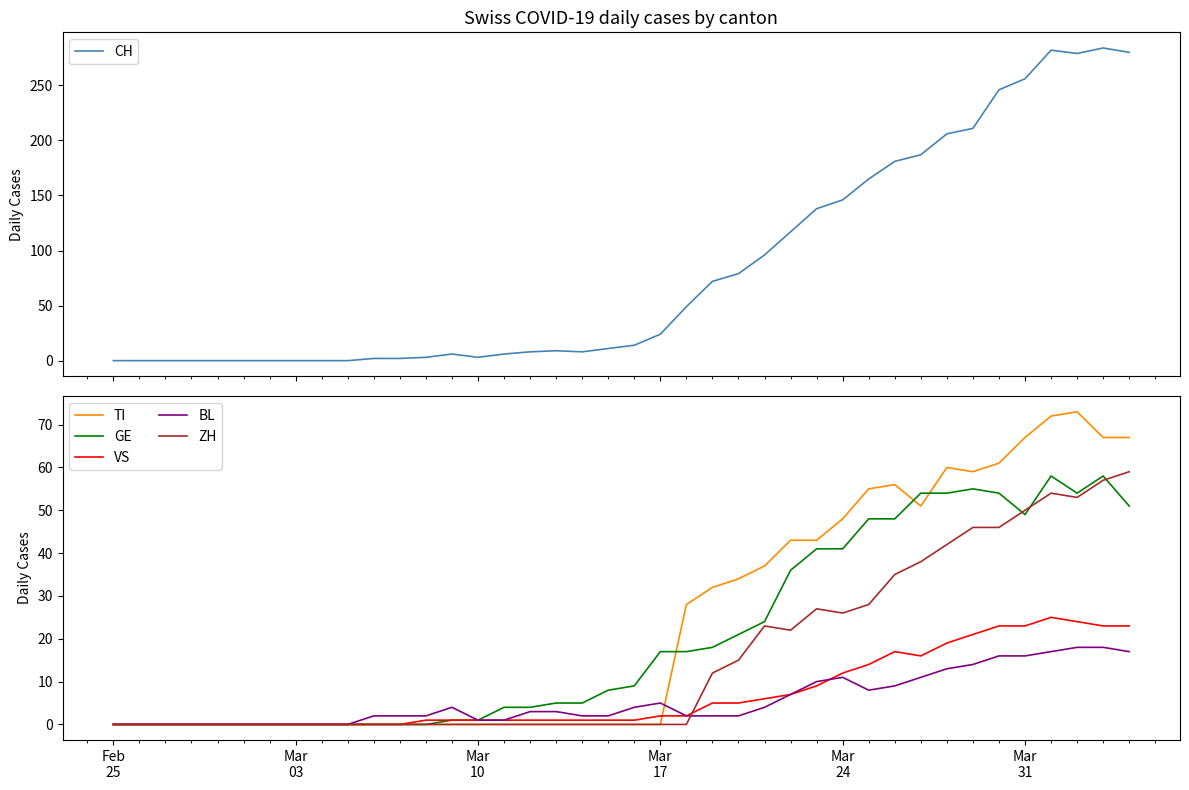

The ZH series shows -33 at 13. True or false?

False